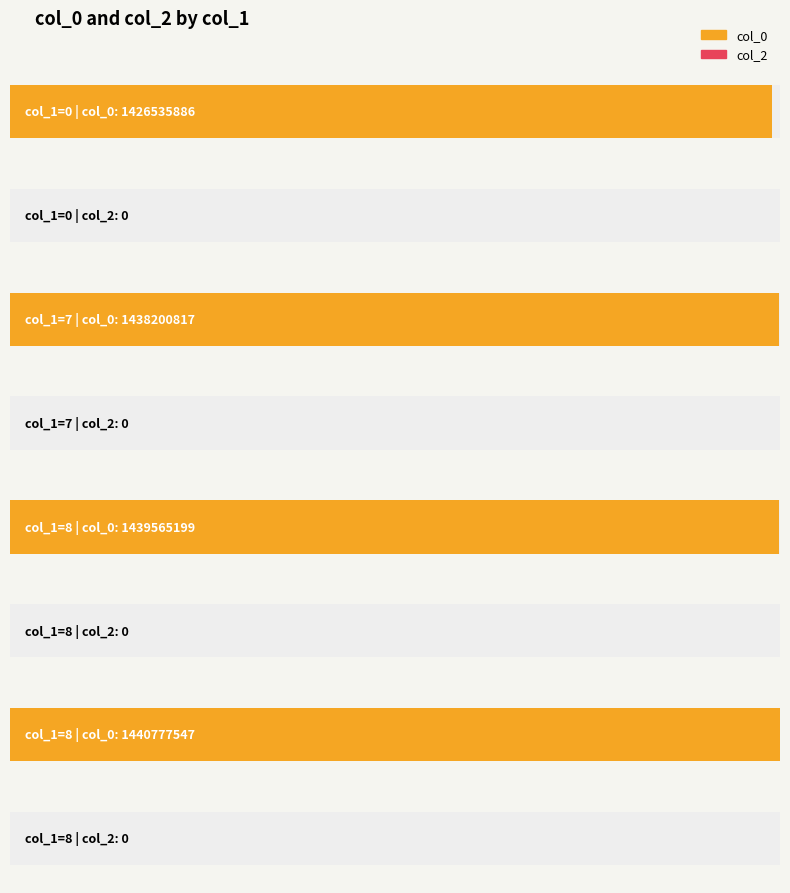

At 7, list the series in order from smallest to largest.

col_2, col_0